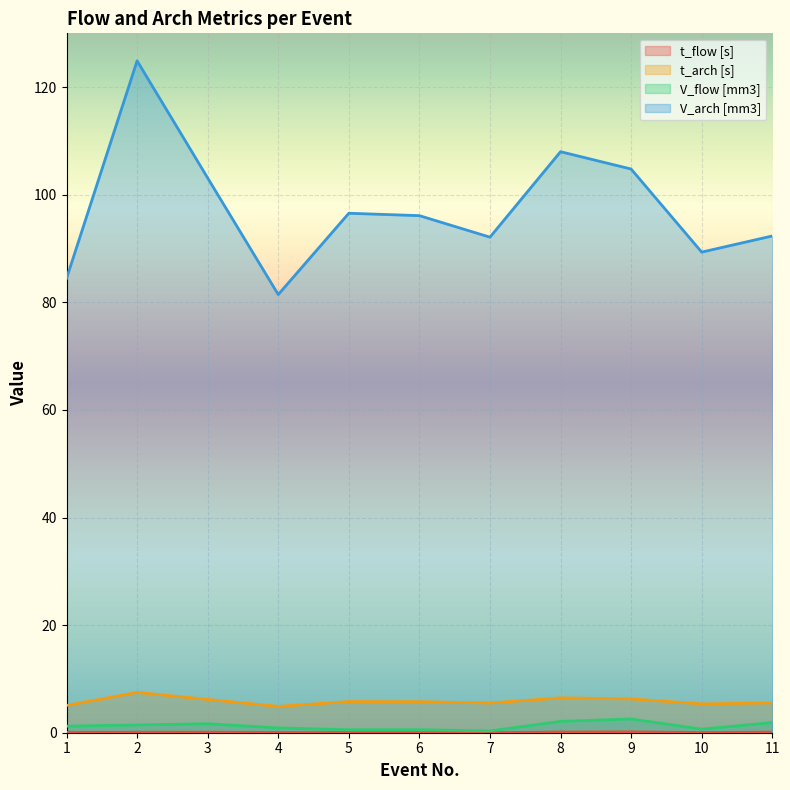

The value of V_arch [mm3] at 6 is 8.4. True or false?

False